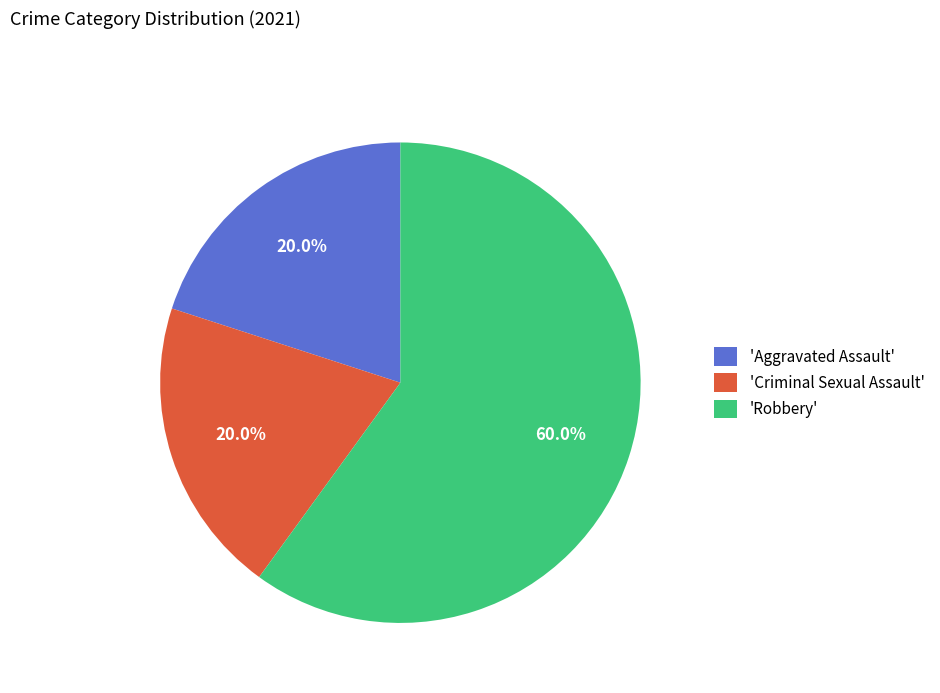

What percentage is NOT represented by 'Criminal Sexual Assault'?

80.0%